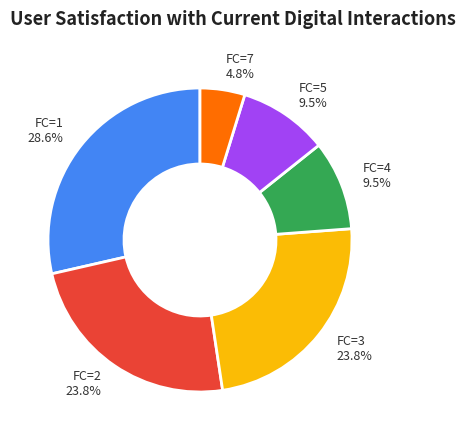

Count the number of slices in the pie.

6